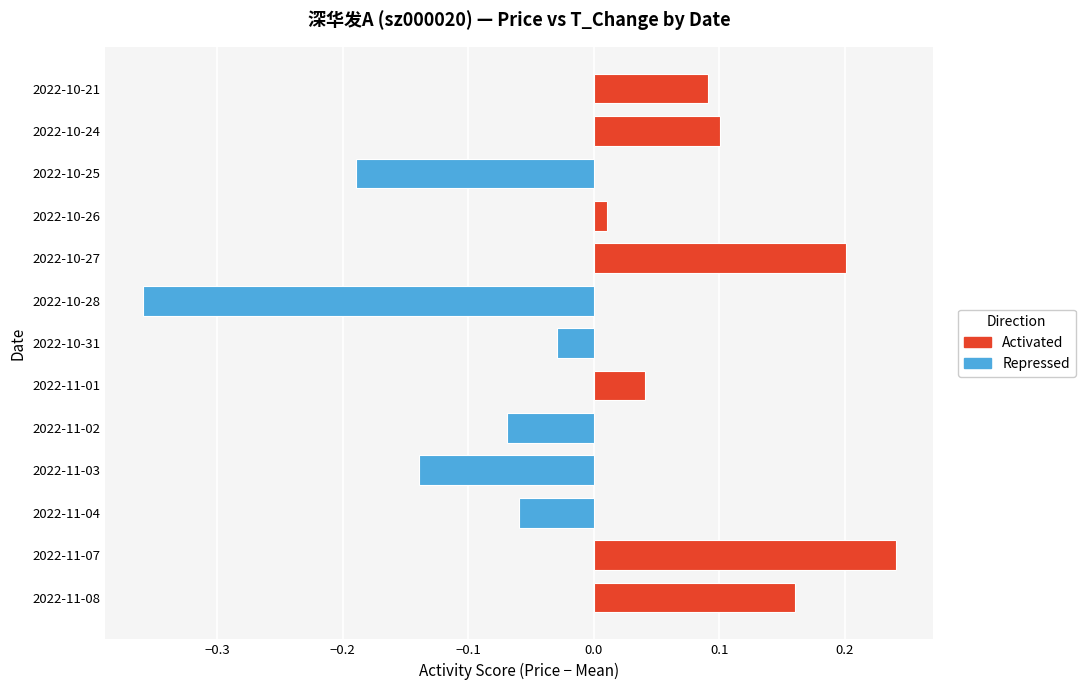

At which label is the value closest to 0?

2022-10-26